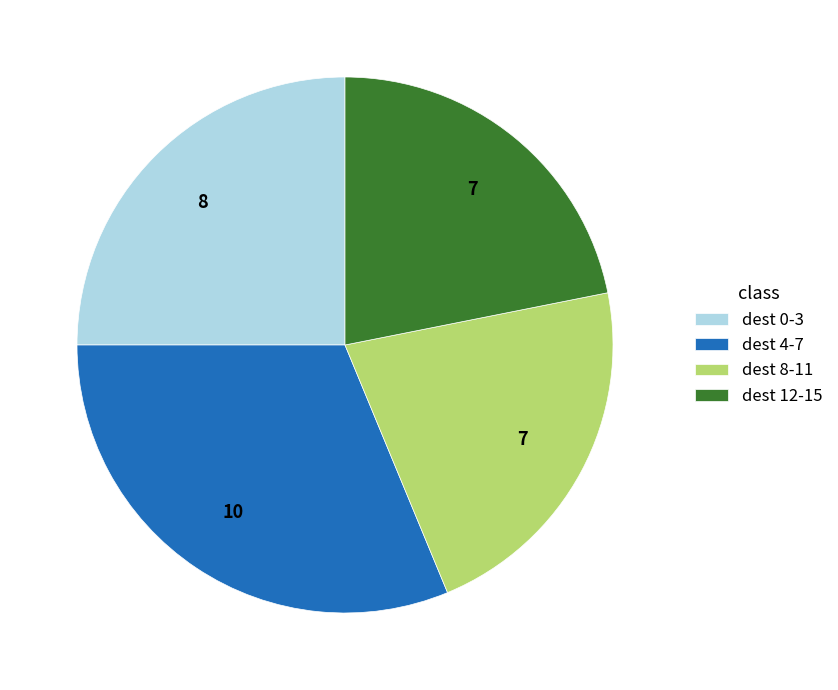

The dest 12-15 slice represents 22% of the pie. True or false?

True